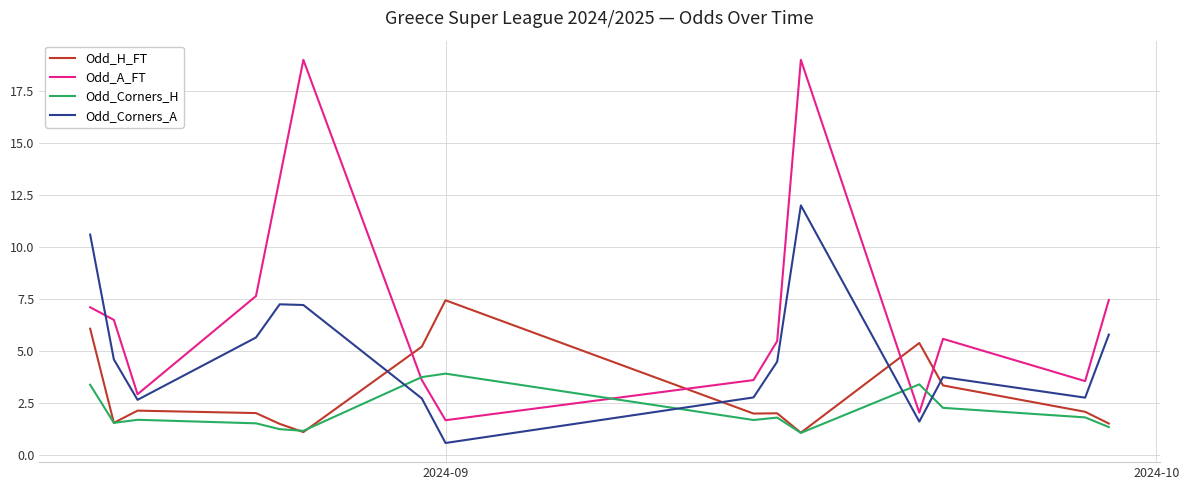

List the series in order of their peak value, highest first.

Odd_A_FT, Odd_Corners_A, Odd_H_FT, Odd_Corners_H